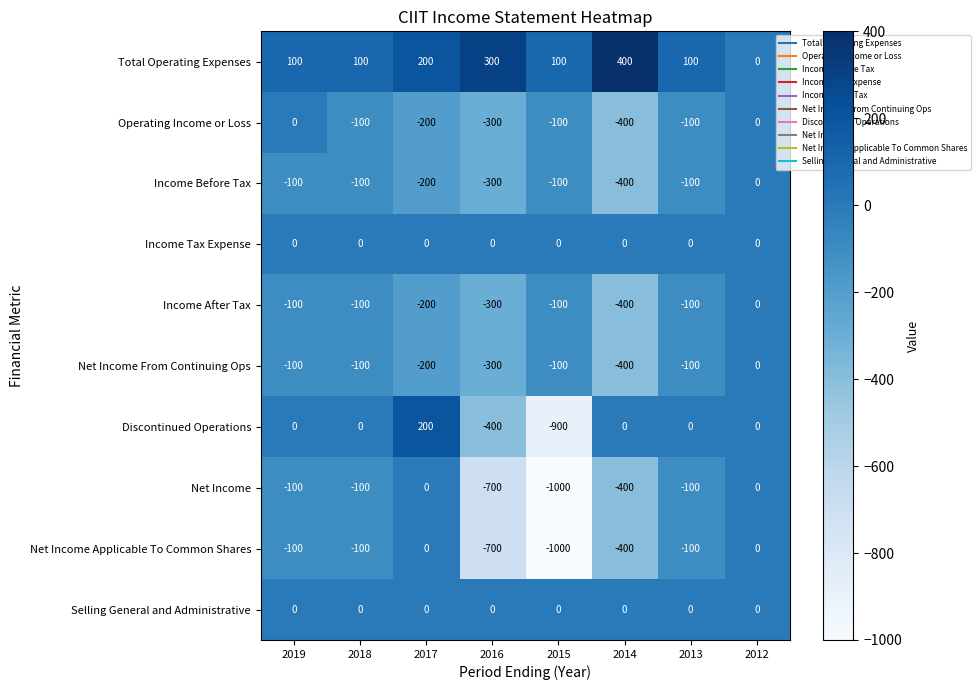

Count the number of categories in the chart.

8